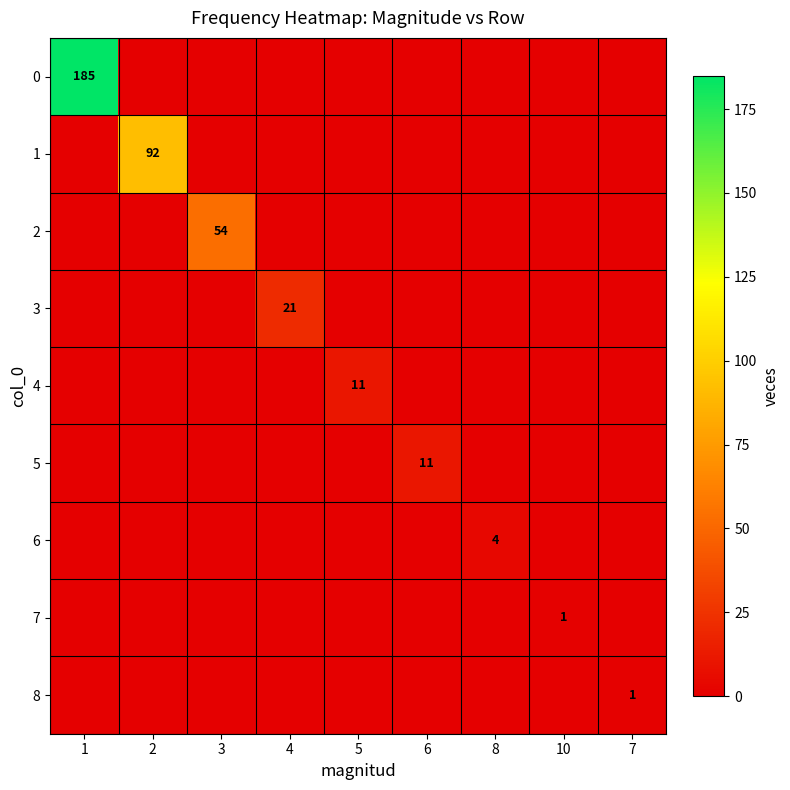

At which label does 4 reach its minimum?

1